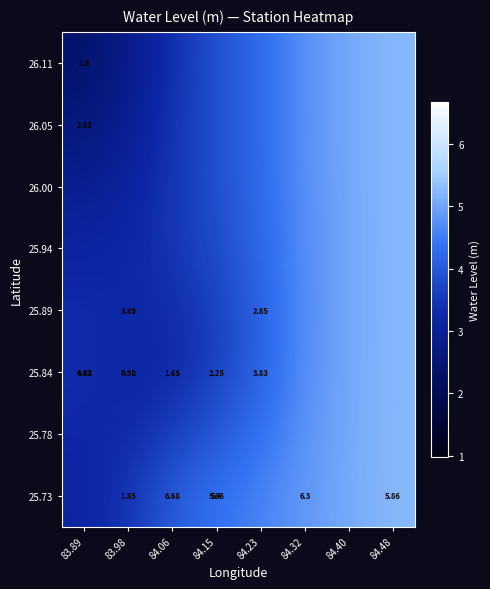

Count the number of categories in the chart.

8